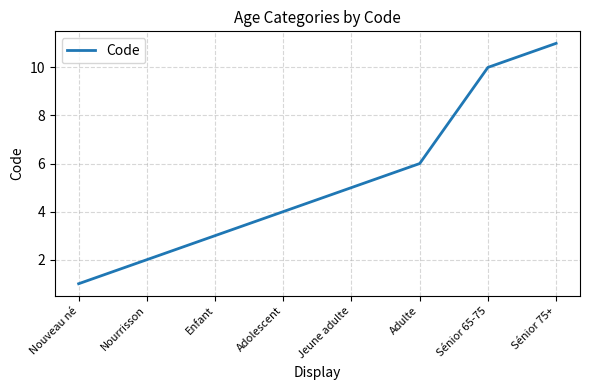

What position from the right is Nourrisson?

7